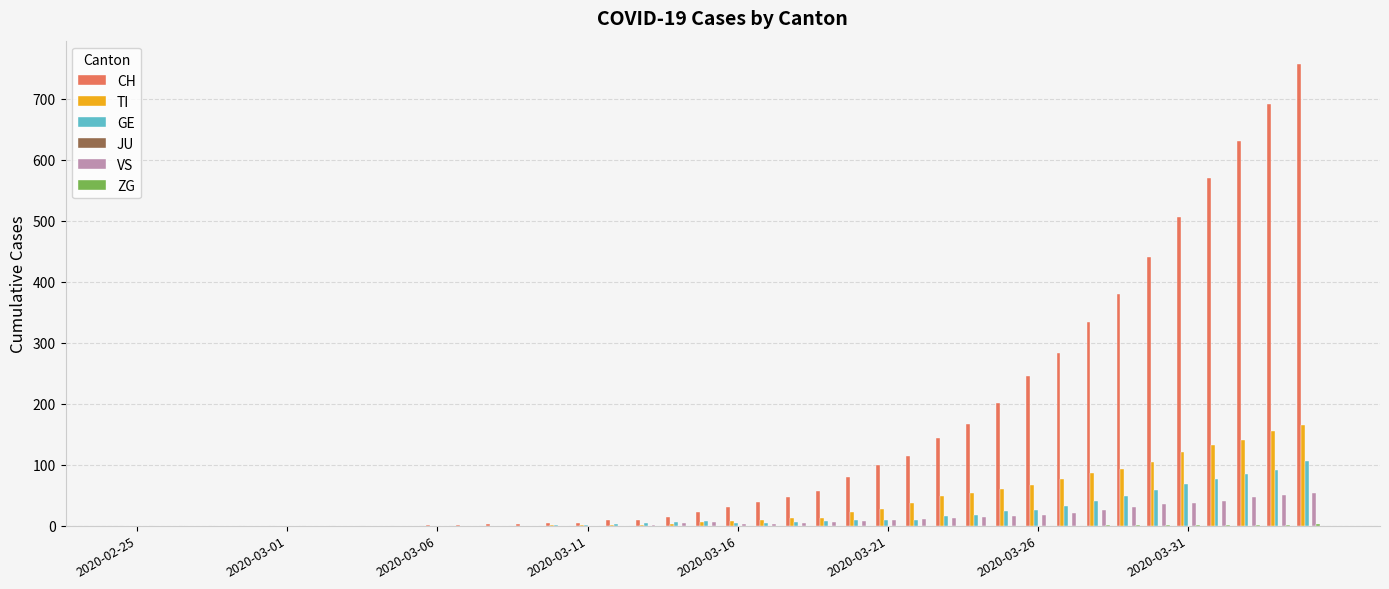

What is the maximum value shown in the chart?

757